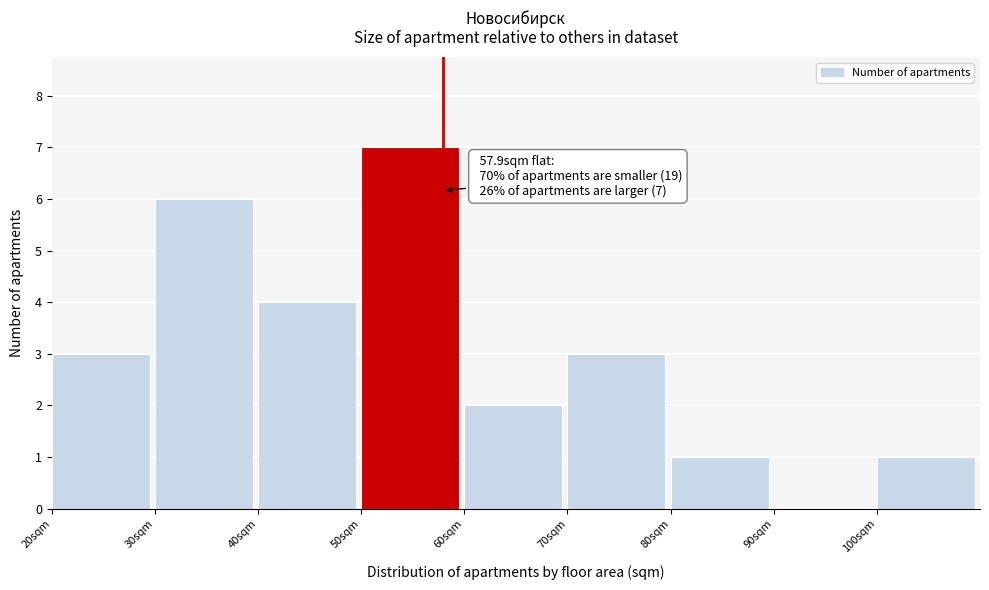

Which range on the x-axis has the tallest bar?

50 to 60